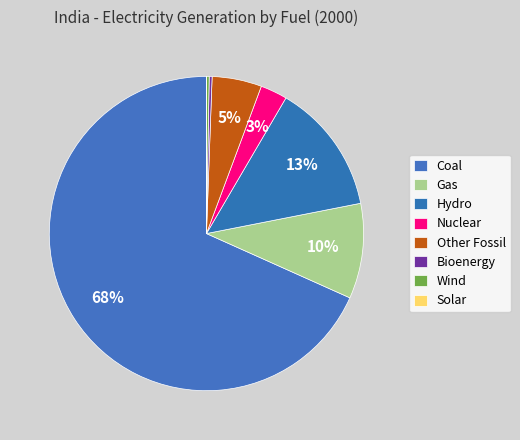

Do Coal and Bioenergy together represent more than half of the pie?

Yes